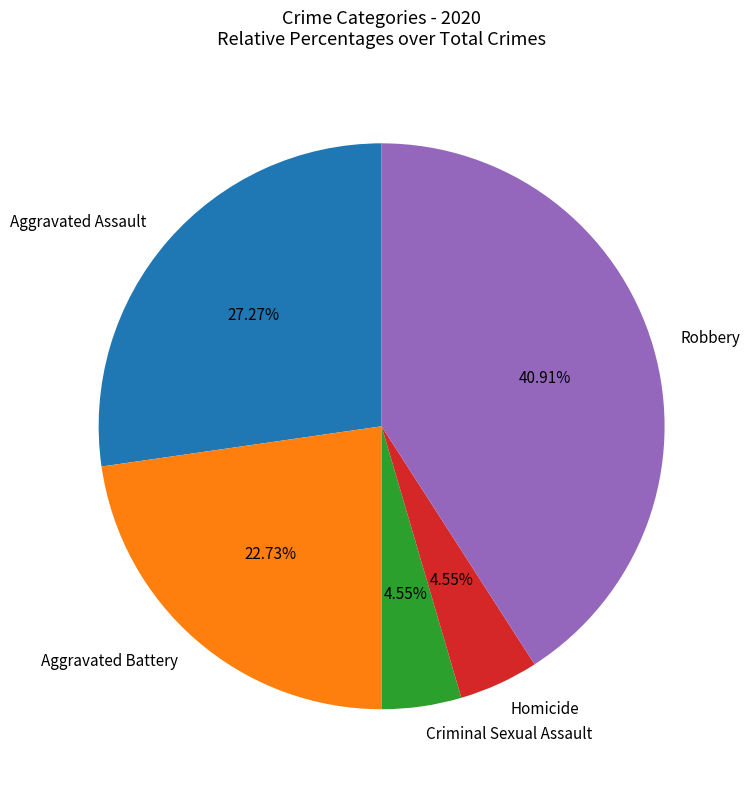

Is the sum of Aggravated Assault and Criminal Sexual Assault greater than half?

No